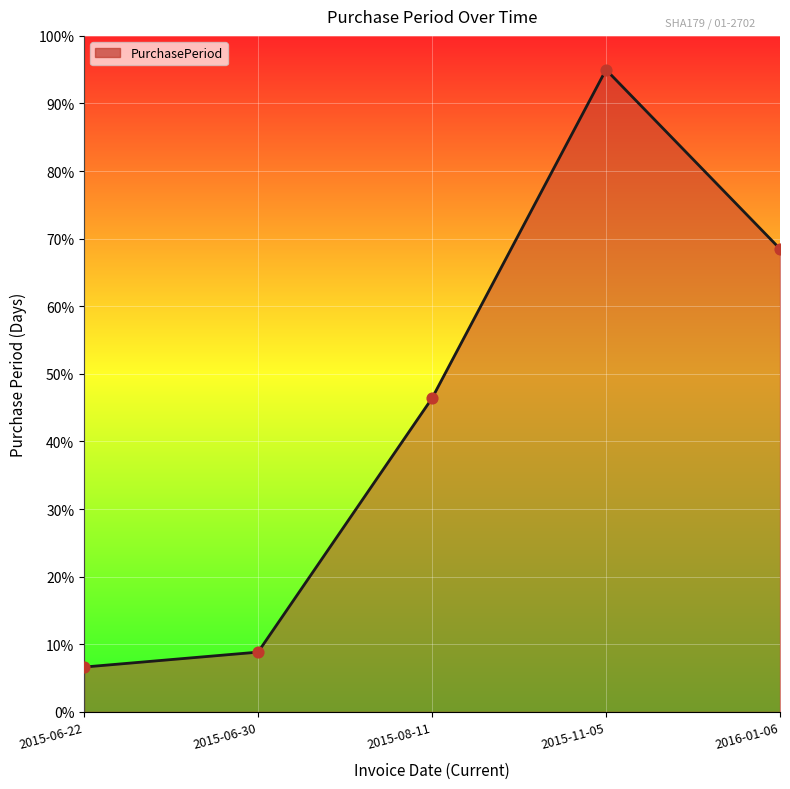

What is the ratio of the value at 2015-06-22 to the value at 2015-11-05?

0.1